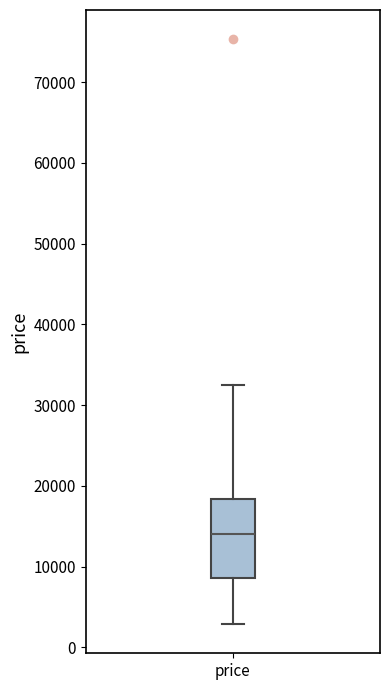

Transcribe this box plot: give where the median line is, the range the box spans, and where the two whiskers end, as read against the y-axis. The values are not printed on the chart, so give them approximately, as read against the axis.

median 14000, box 9000 to 18000, whiskers 3000 to 32000